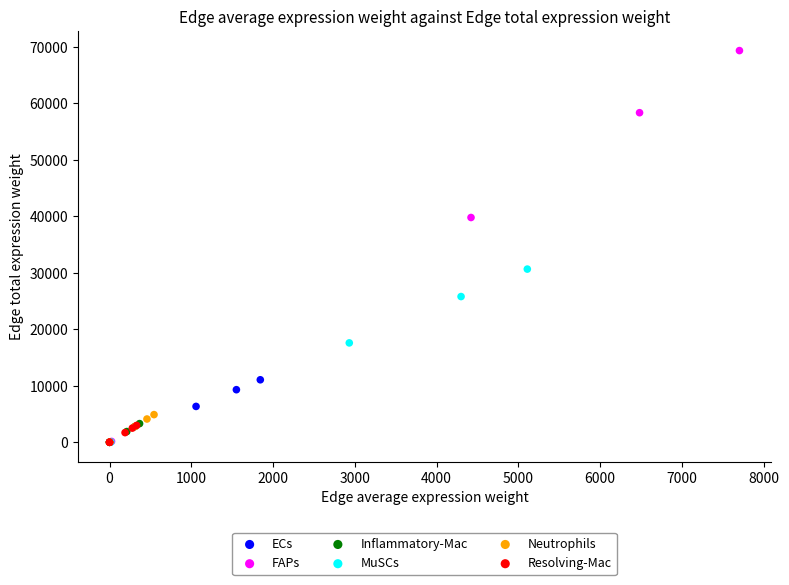

Which series reaches the maximum Y coordinate?

FAPs